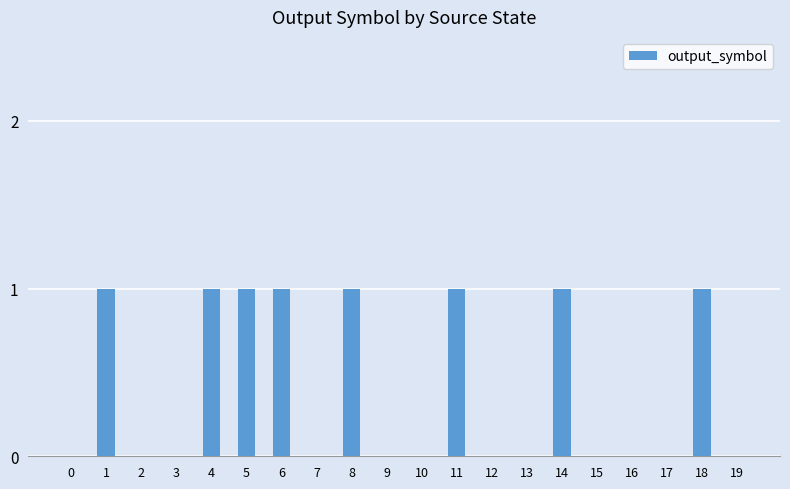

Are the bars grouped side by side (vs. stacked)?

No